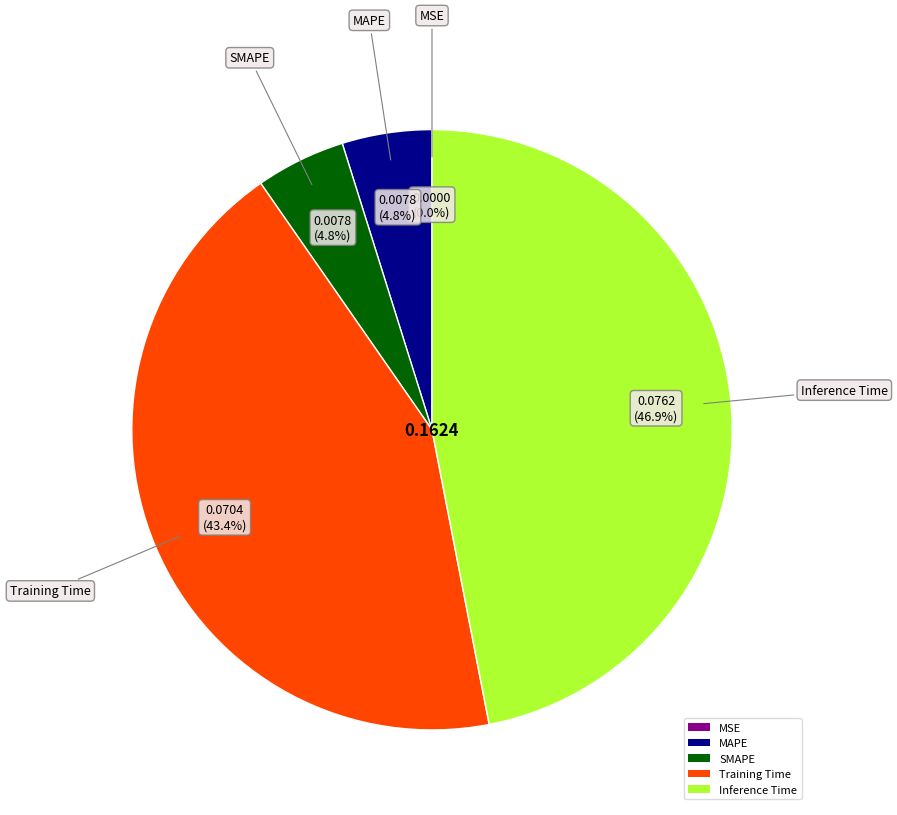

Rank the categories by value from highest to lowest.

Inference Time, Training Time, SMAPE, MAPE, MSE